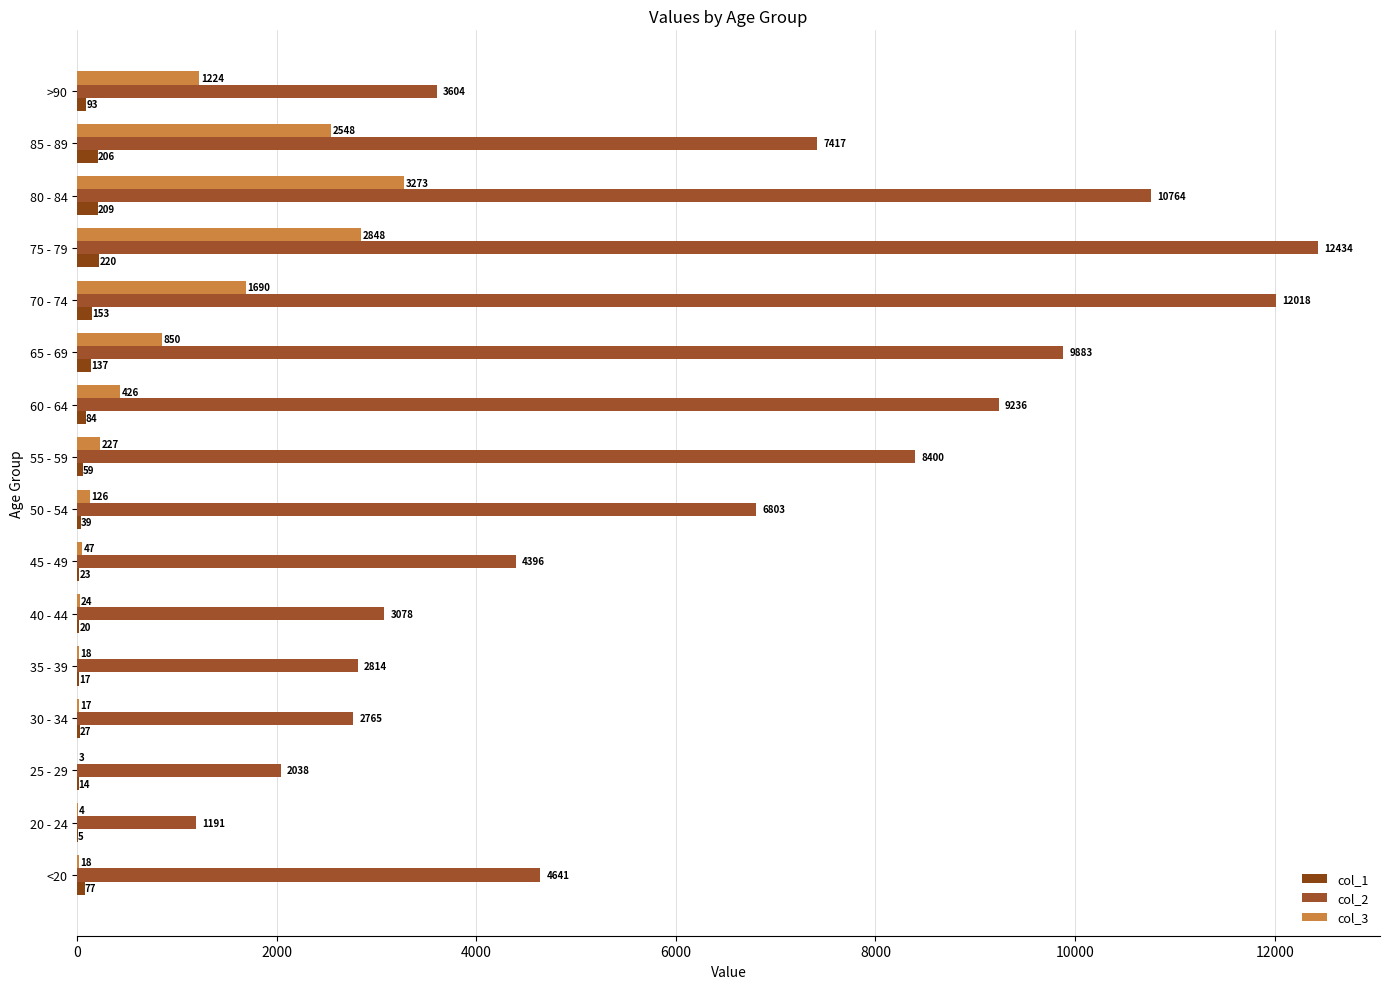

What is the sum of all col_2 values?

101482